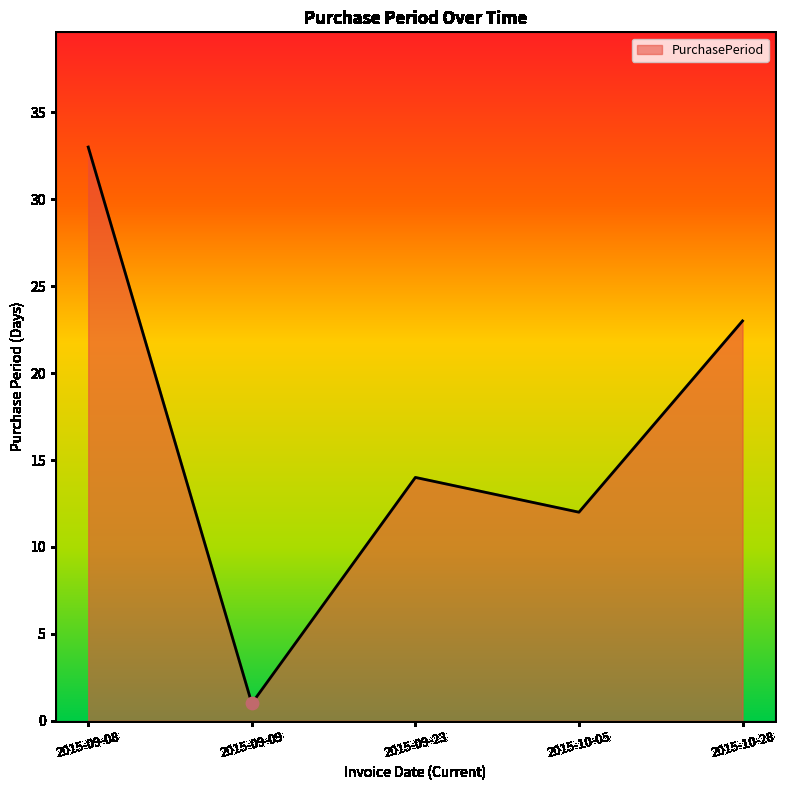

Which has a higher value, 2015-09-09 or 2015-09-08?

2015-09-08